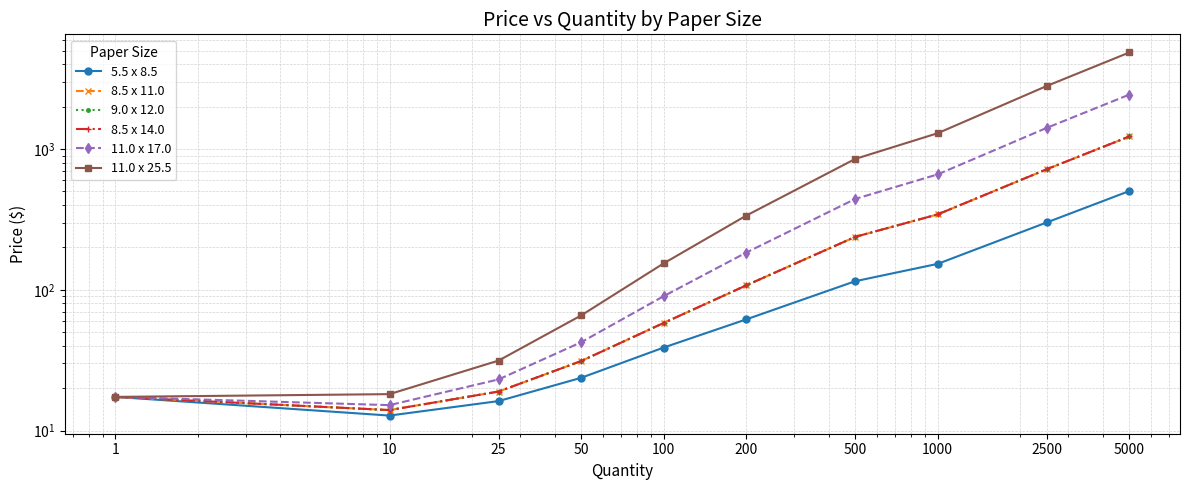

What is the total value across all series at 50?

225.5